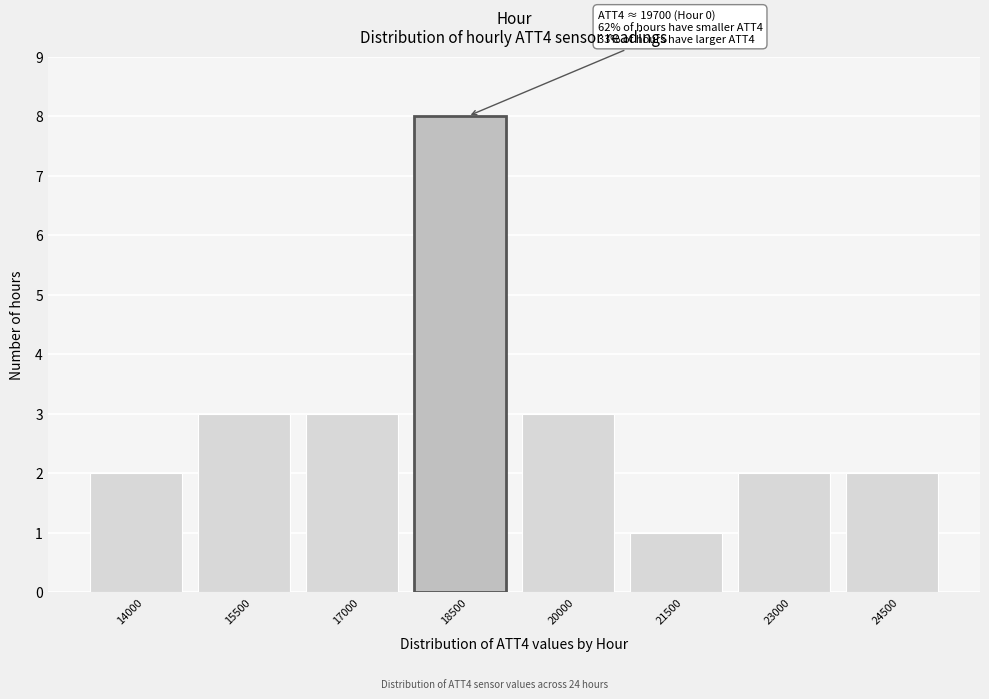

Reading left to right, transcribe all the data shown in this chart.

14000=2	15500=3	17000=3	18500=8	20000=3	21500=1	23000=2	24500=2